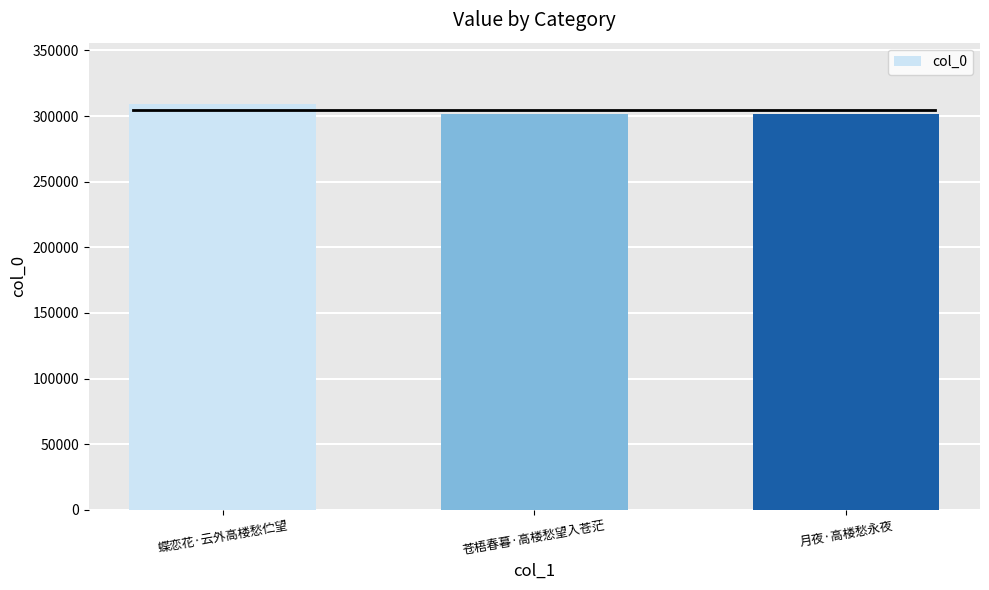

What is the label of the 3rd bar from the left?

月夜·高楼愁永夜